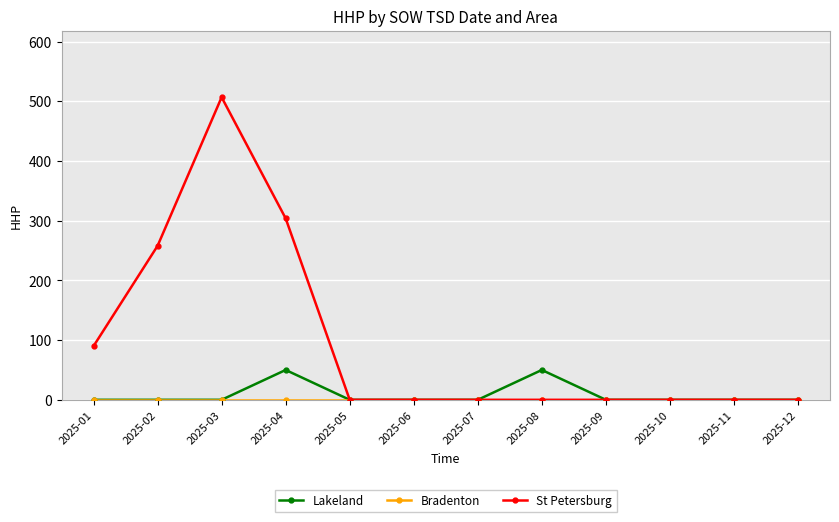

Which series has the widest spread of values?

St Petersburg